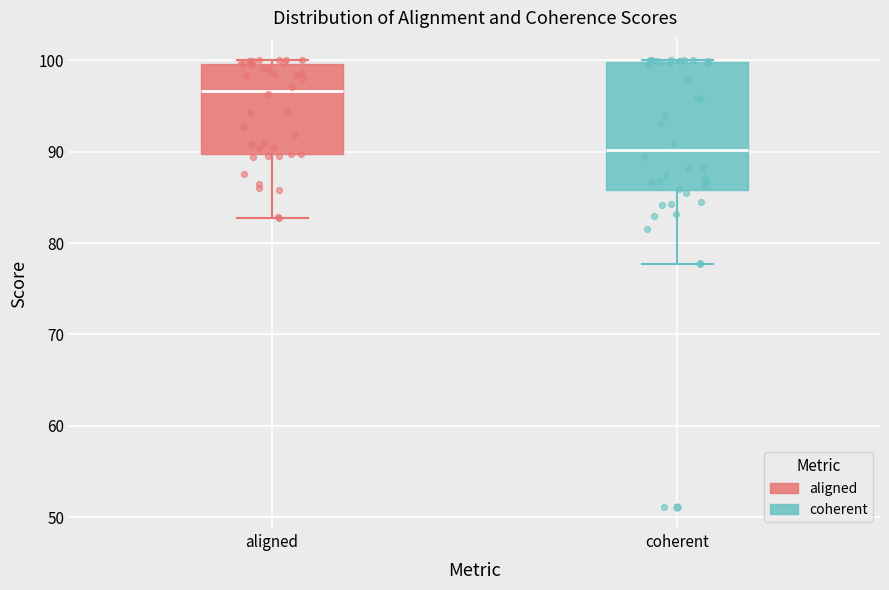

Reading left to right, transcribe this box plot: for each box, give where its median line is, the range the box spans, and where its two whiskers end, as read against the y-axis. The values are not printed on the chart, so give them approximately, as read against the axis.

aligned: median 97, box 90 to 100, whiskers 83 to 100 (just above the box's upper edge)
coherent: median 90, box 86 to 100, whiskers 78 to 100